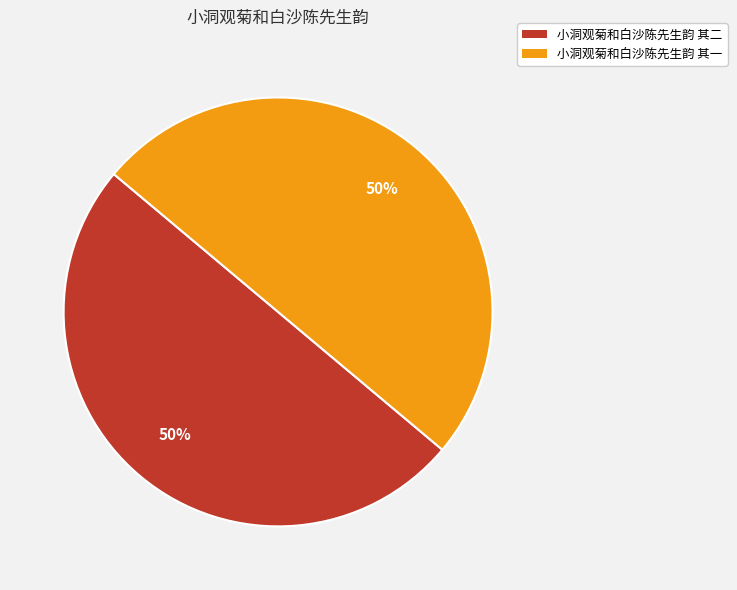

To the nearest percent, what is the combined percentage of 小洞观菊和白沙陈先生韵 其二 and 小洞观菊和白沙陈先生韵 其一?

100%